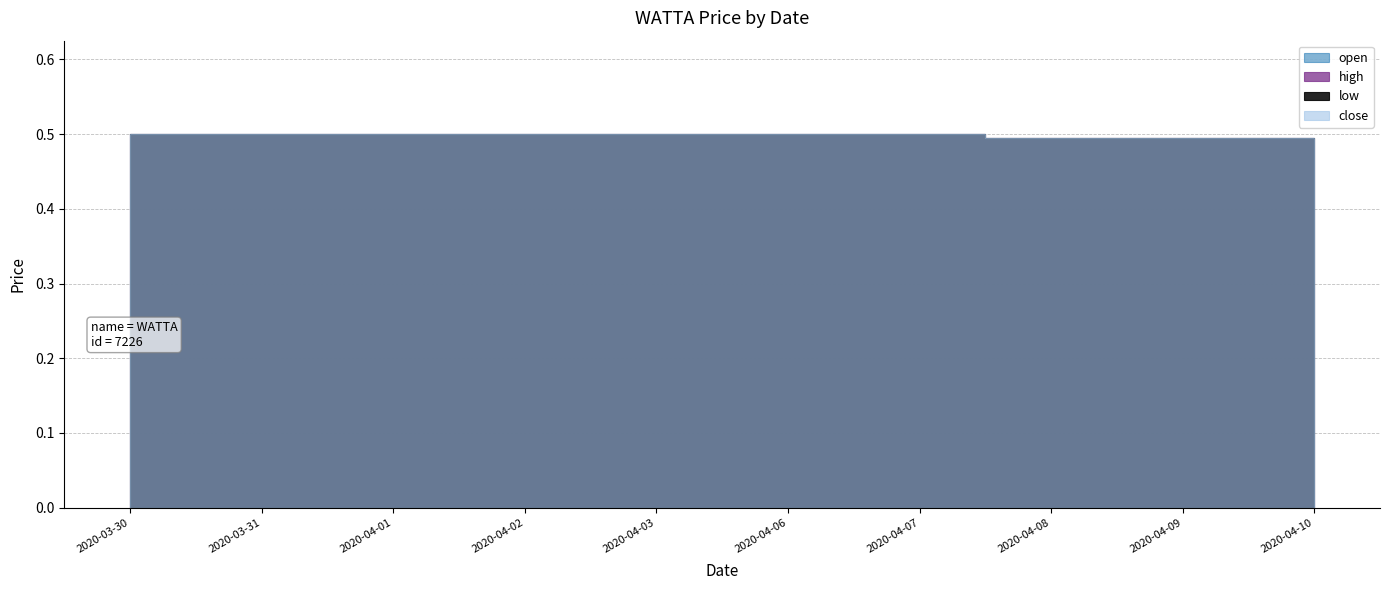

Is it true that high equals 0.5 at 2020-04-02?

True